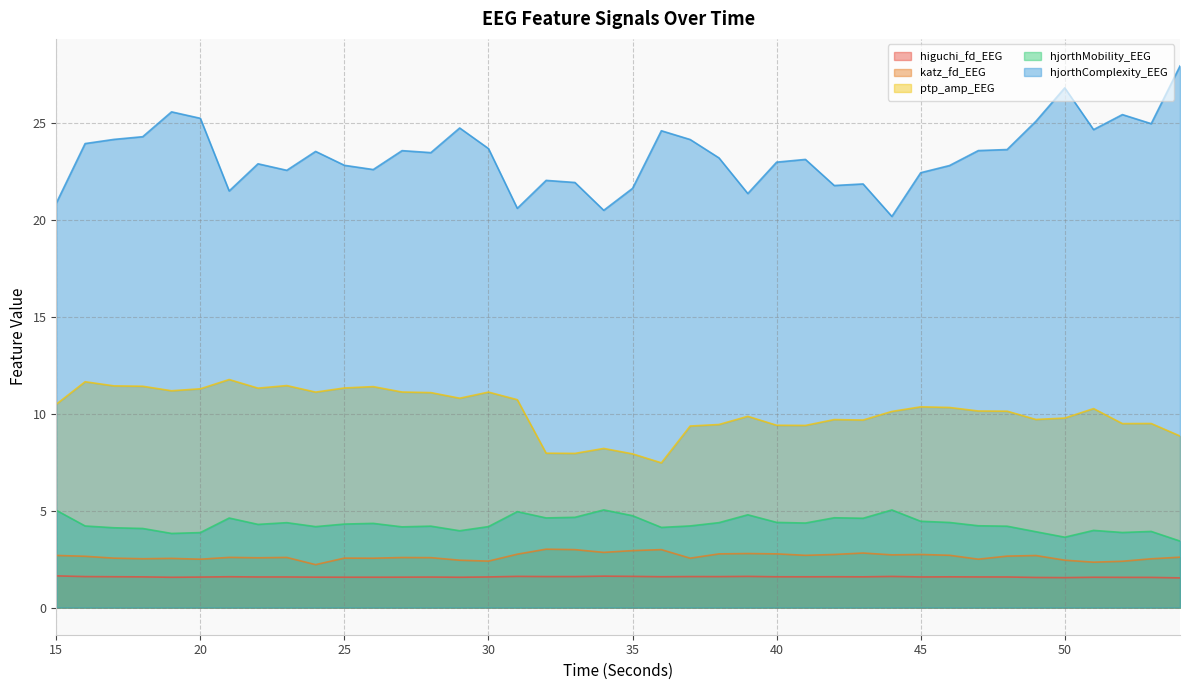

Is the value of hjorthComplexity_EEG at 42 greater than the value of higuchi_fd_EEG at 34?

Yes